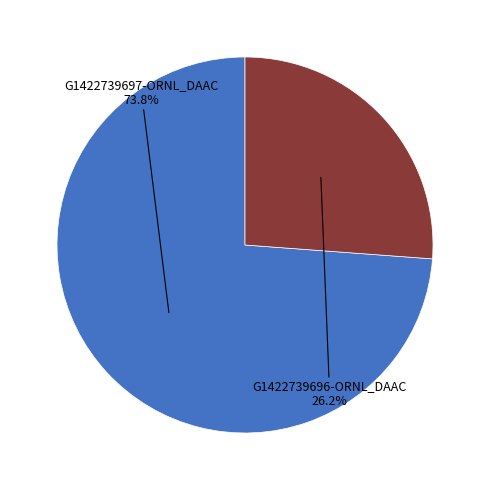

Does any single category account for the majority?

Yes